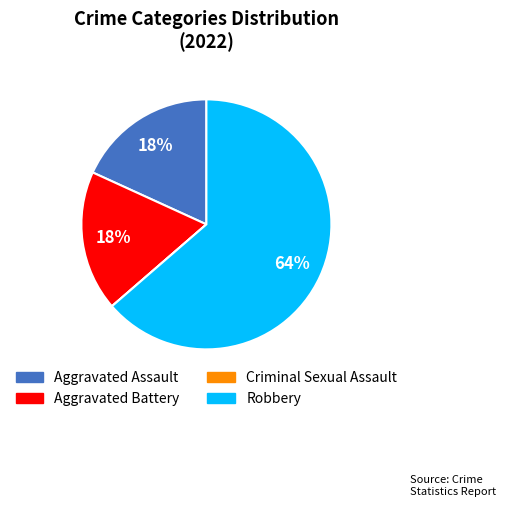

What is the largest slice in the pie chart?

Robbery